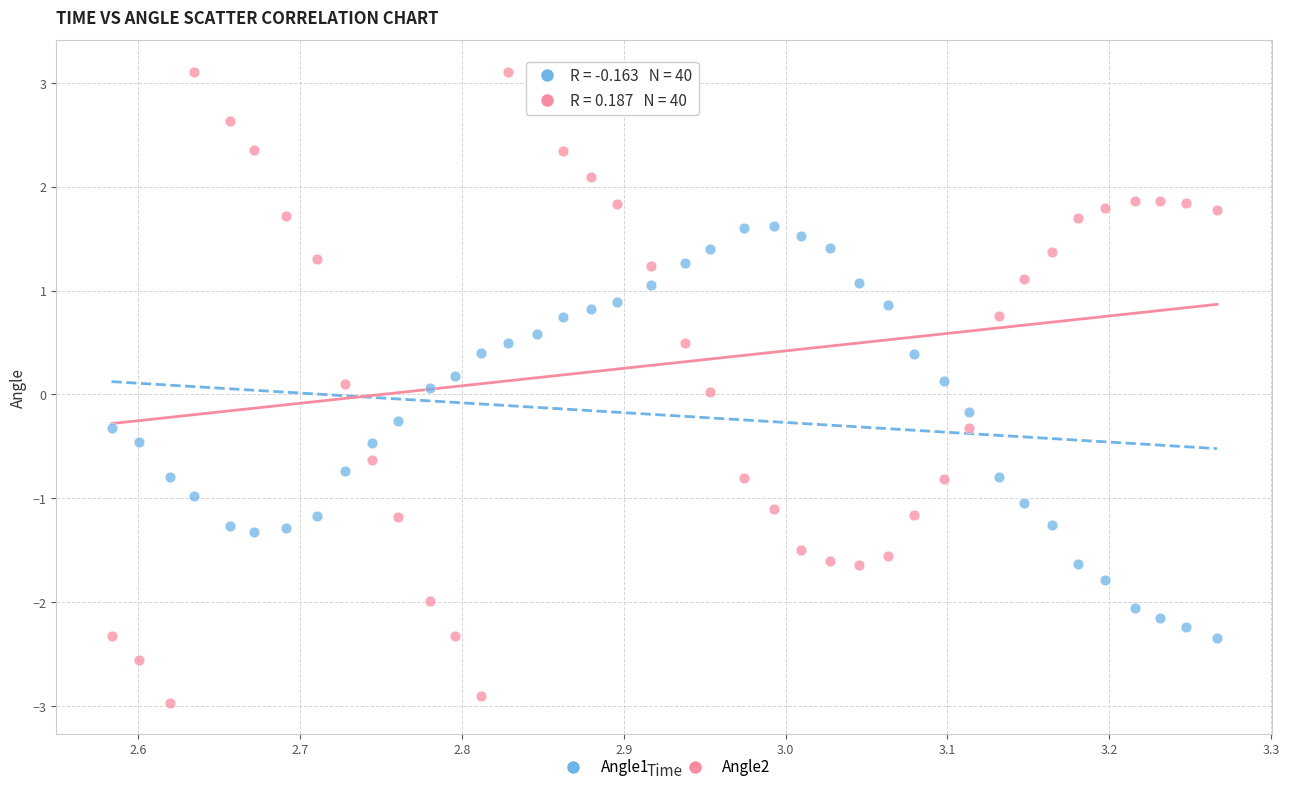

What are all the series names shown in the legend?

Angle1, Angle2